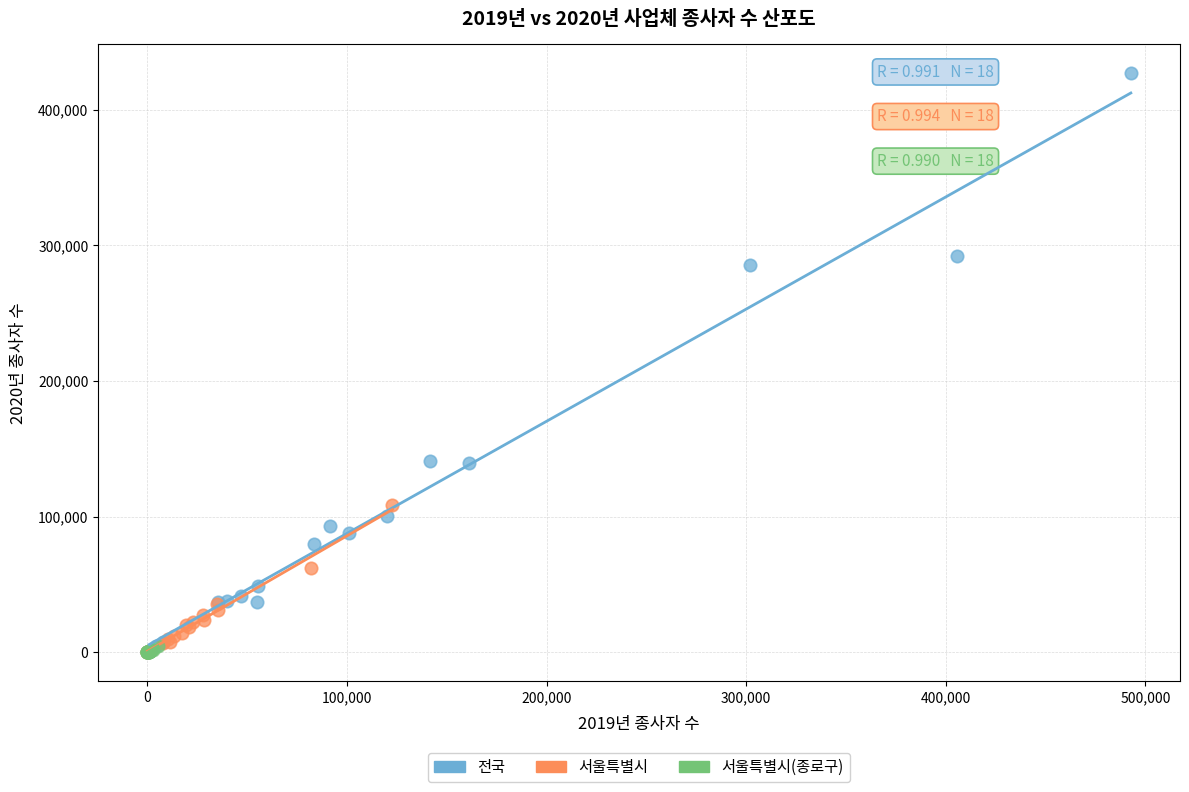

Which series contains the highest Y value?

전국